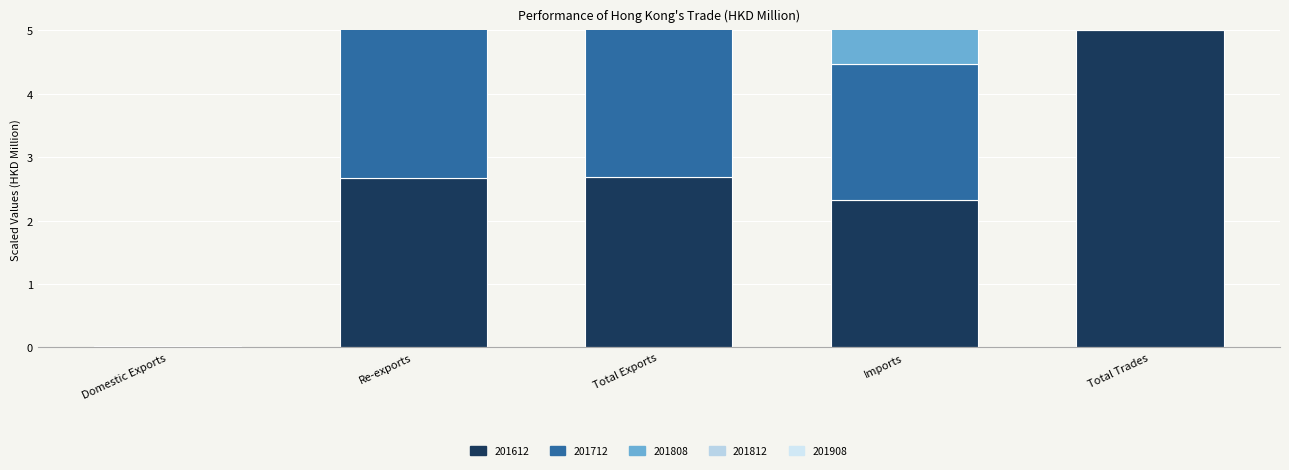

How many bars are there in total?

25